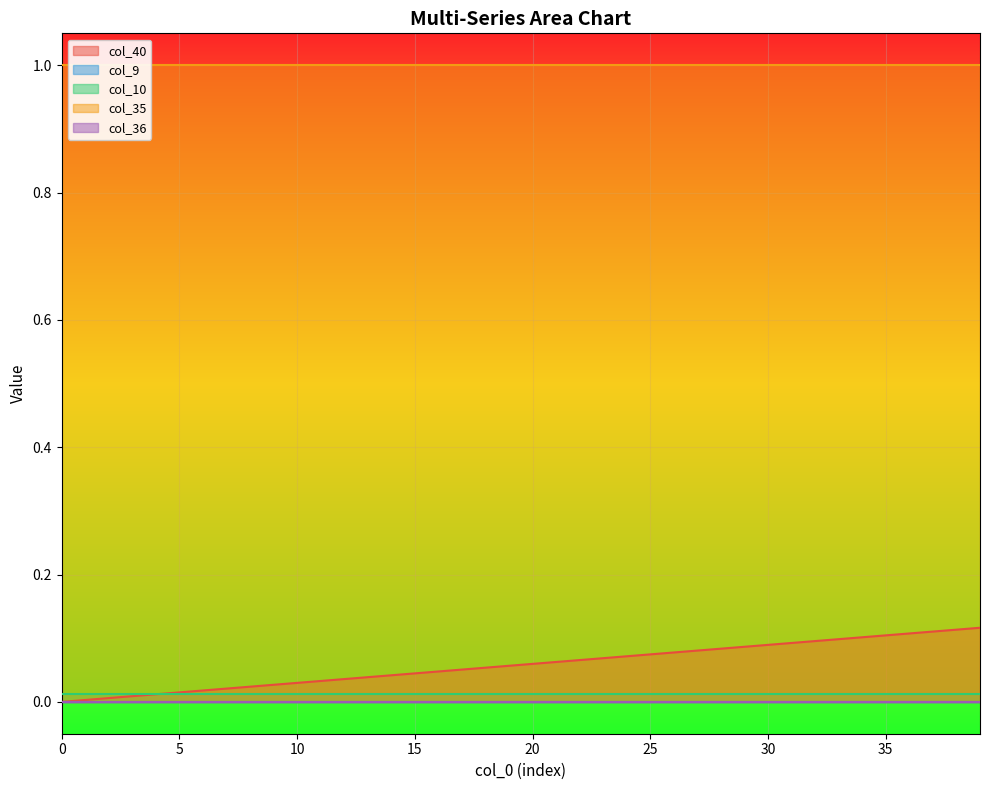

What is the sum of all col_40 values?

2.3